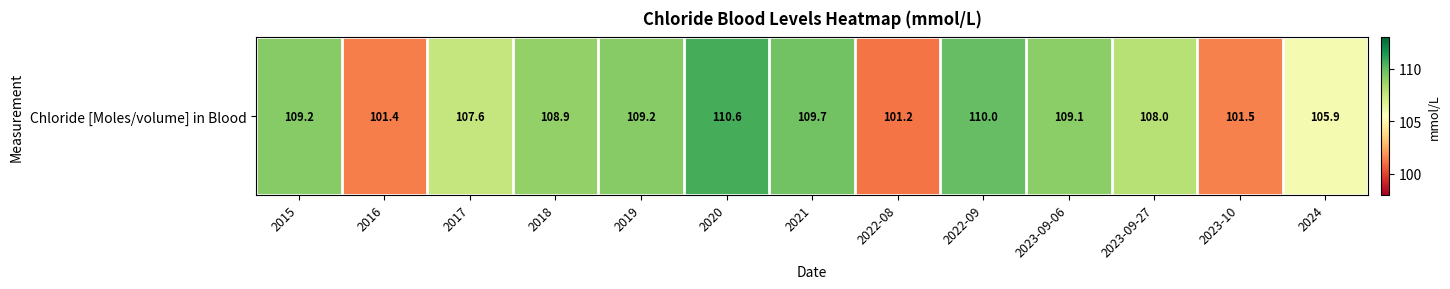

Reading left to right, list all the values displayed in this chart.

2015=109.2	2016=101.4	2017=107.6	2018=108.9	2019=109.2	2020=110.6	2021=109.7	2022-08=101.2	2022-09=110.0	2023-09-06=109.1	2023-09-27=108.0	2023-10=101.5	2024=105.9